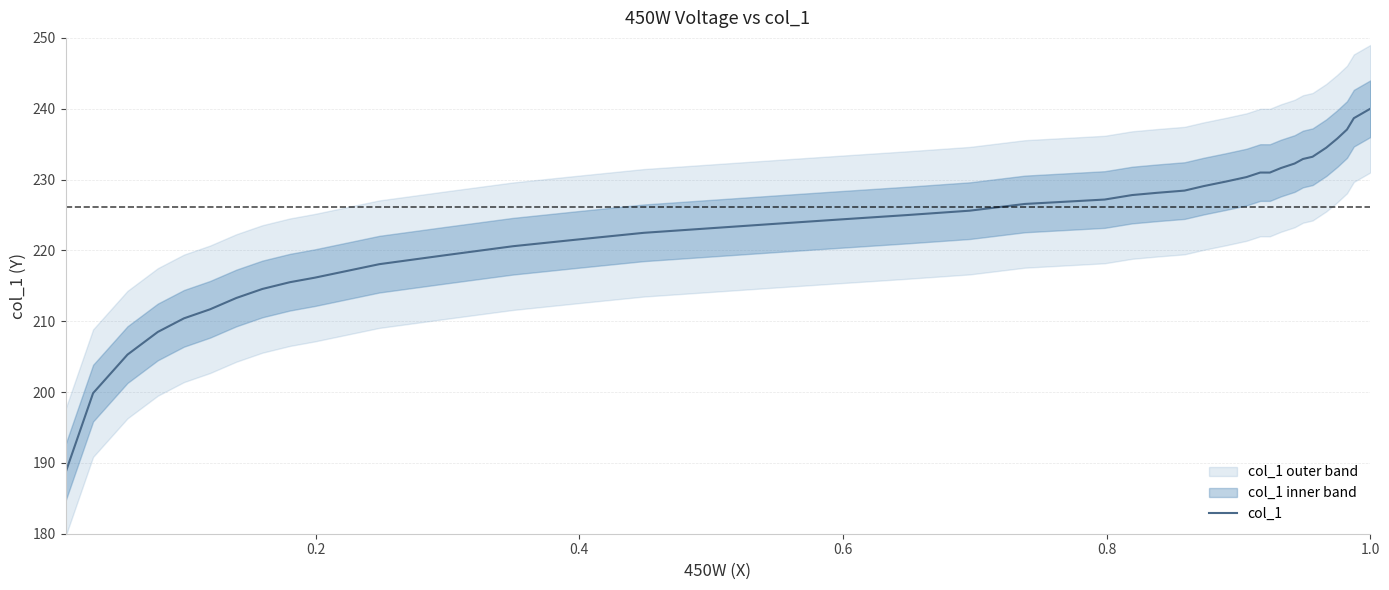

What is the maximum value for col_1?

240.0